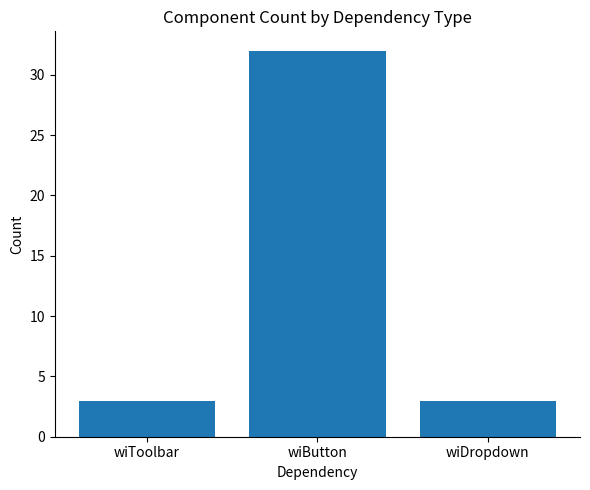

True or false: the data shows 3 at wiDropdown.

True